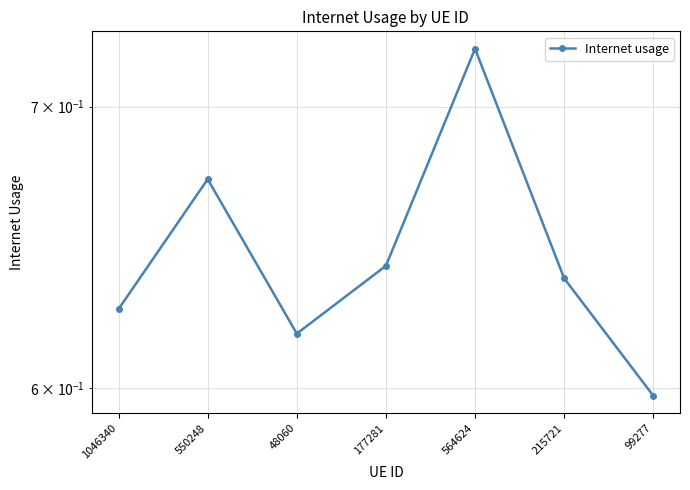

True or false: the data shows 0.9 at 48060.

False